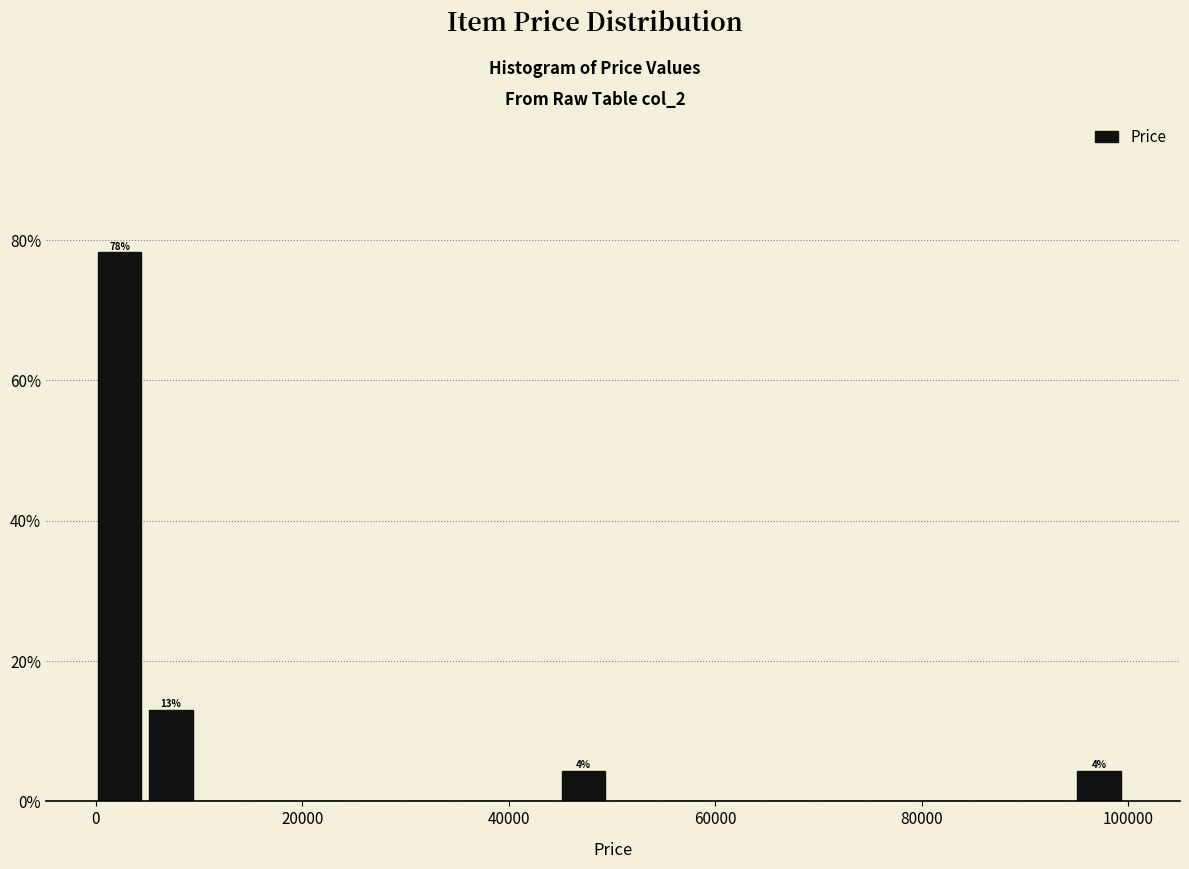

Read against the x-axis, roughly where is the centre of the tallest bar?

2000